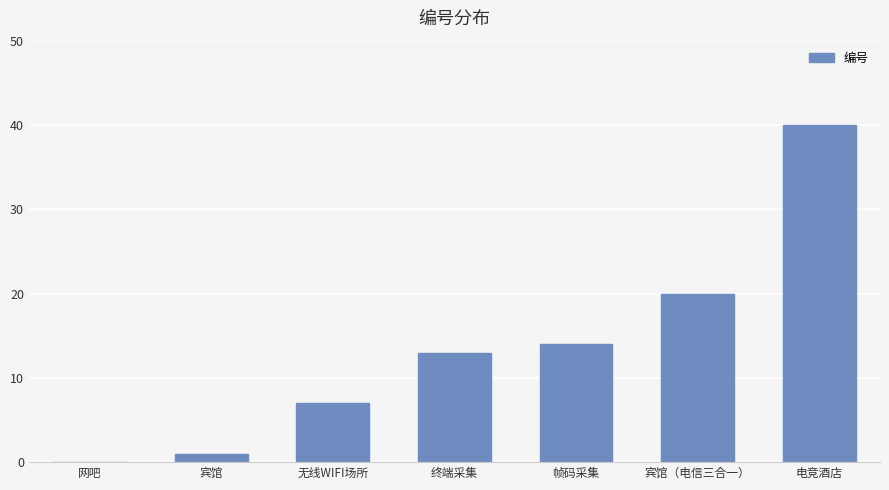

What is the difference between the values at 电竞酒店 and 宾馆（电信三合一）?

20